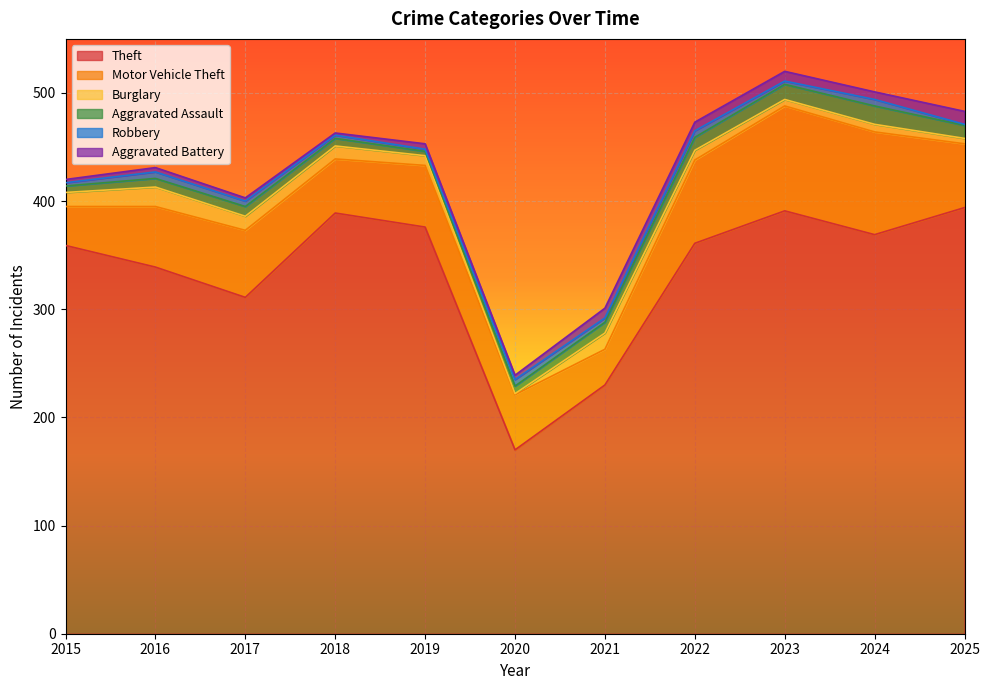

At which label does Robbery reach its minimum?

2025